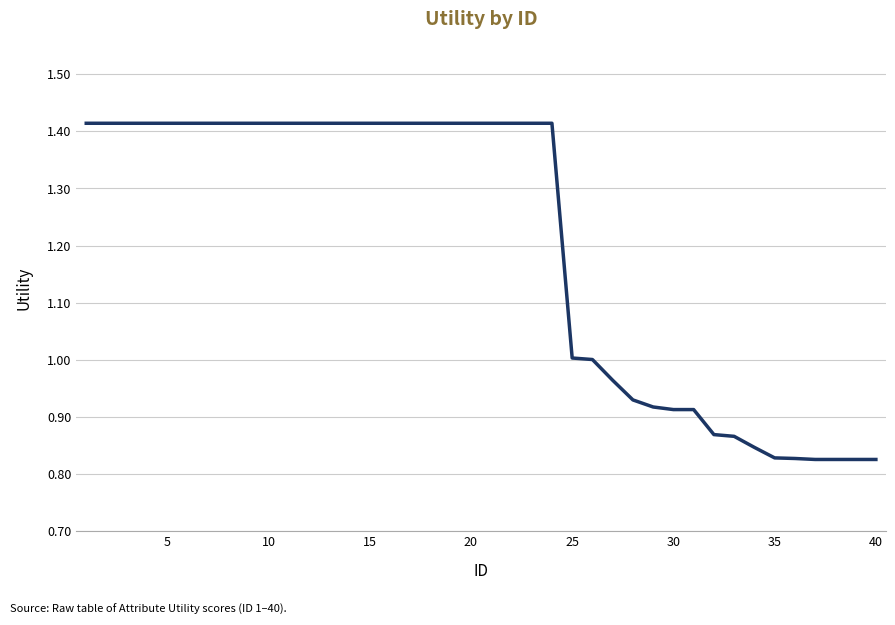

Count the number of data series in this chart.

1